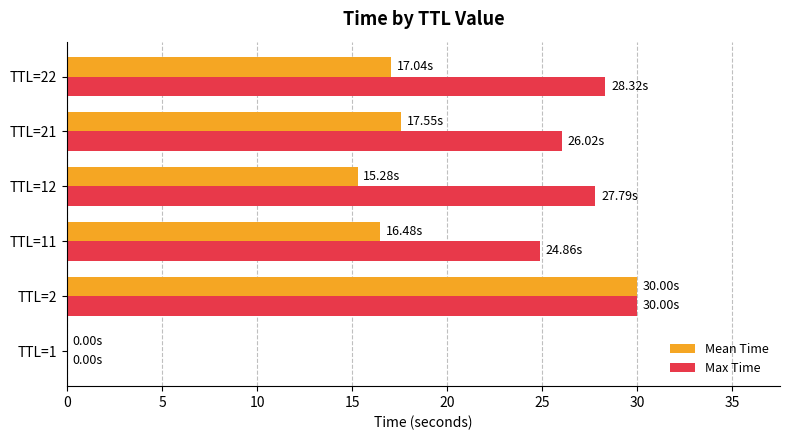

What are all the series names shown in the legend?

Mean Time, Max Time